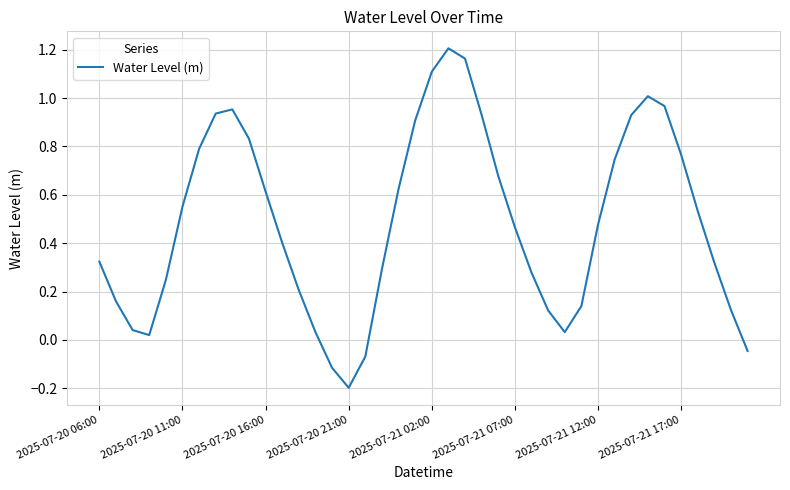

What is the difference between the maximum and minimum values?

1.4